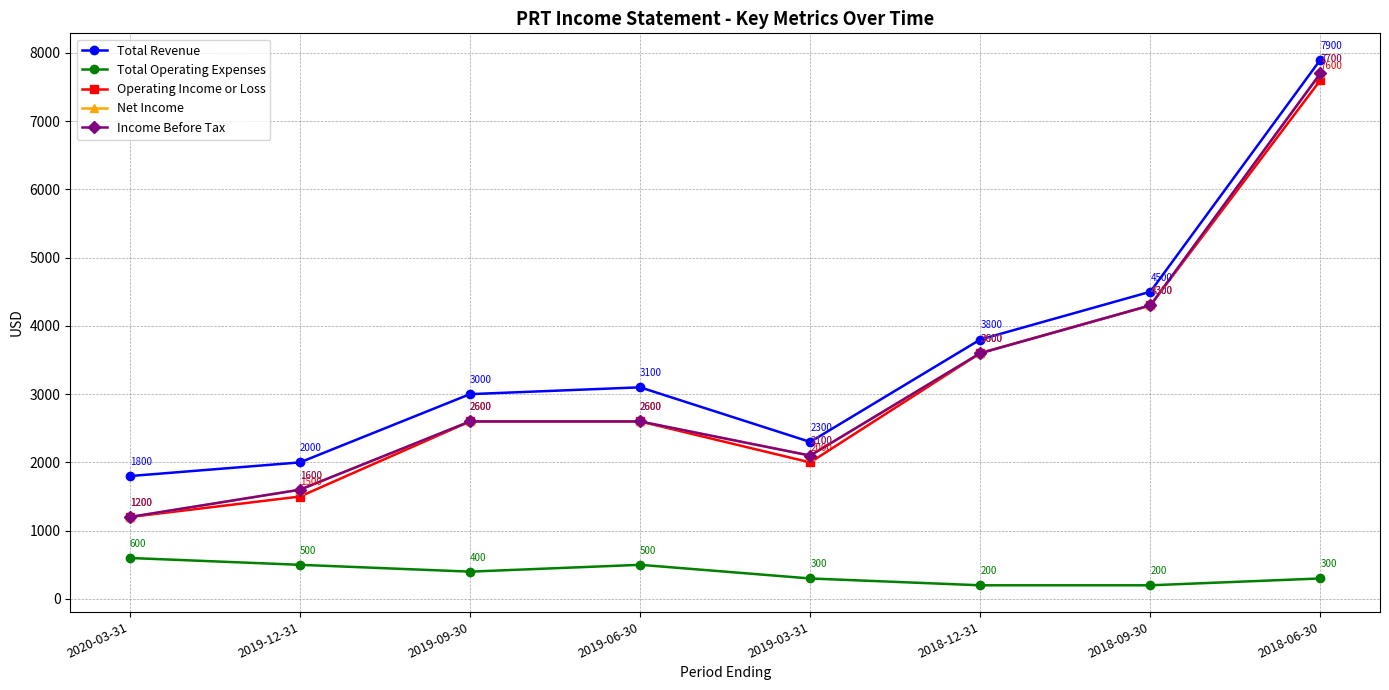

True or false: Operating Income or Loss and Income Before Tax intersect in this chart.

False